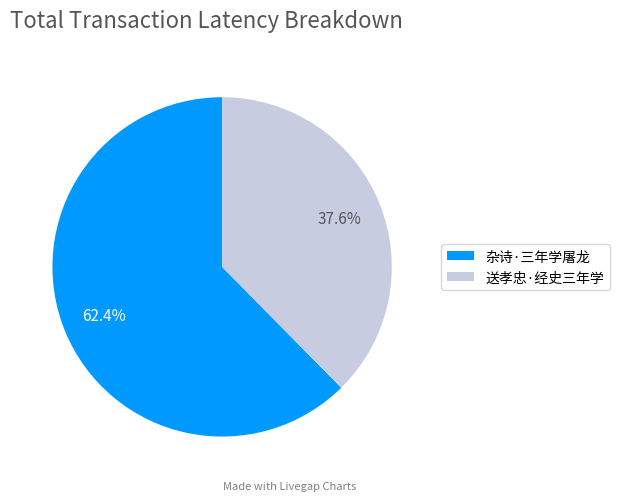

To the nearest percent, what is the difference between the largest and smallest slice percentages?

25%